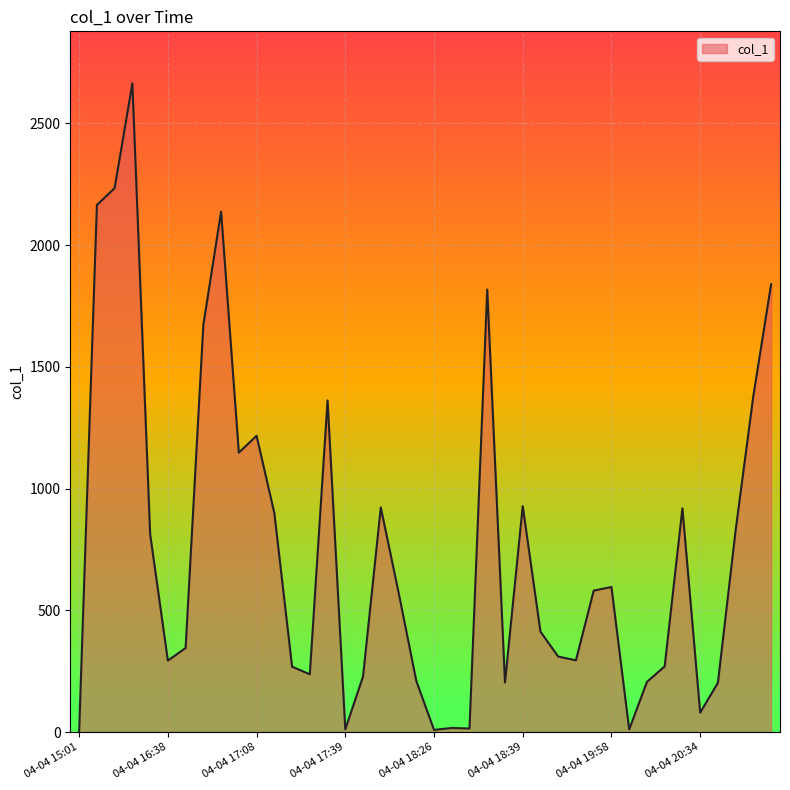

What is the maximum value shown in the chart?

2664.2